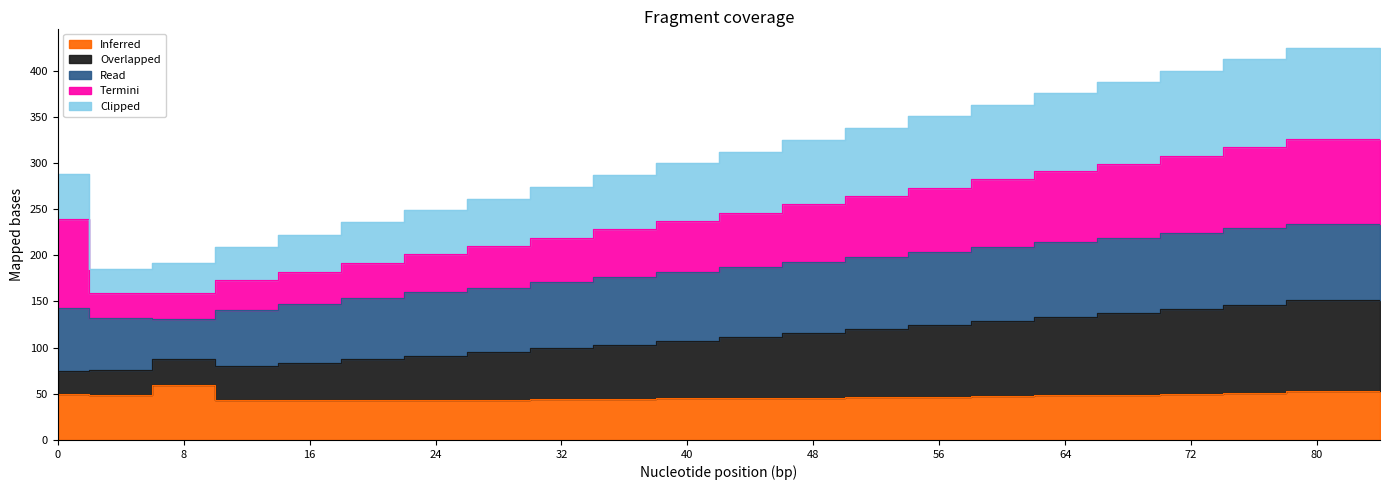

Which series changed the most between 36 and 64?

Clipped